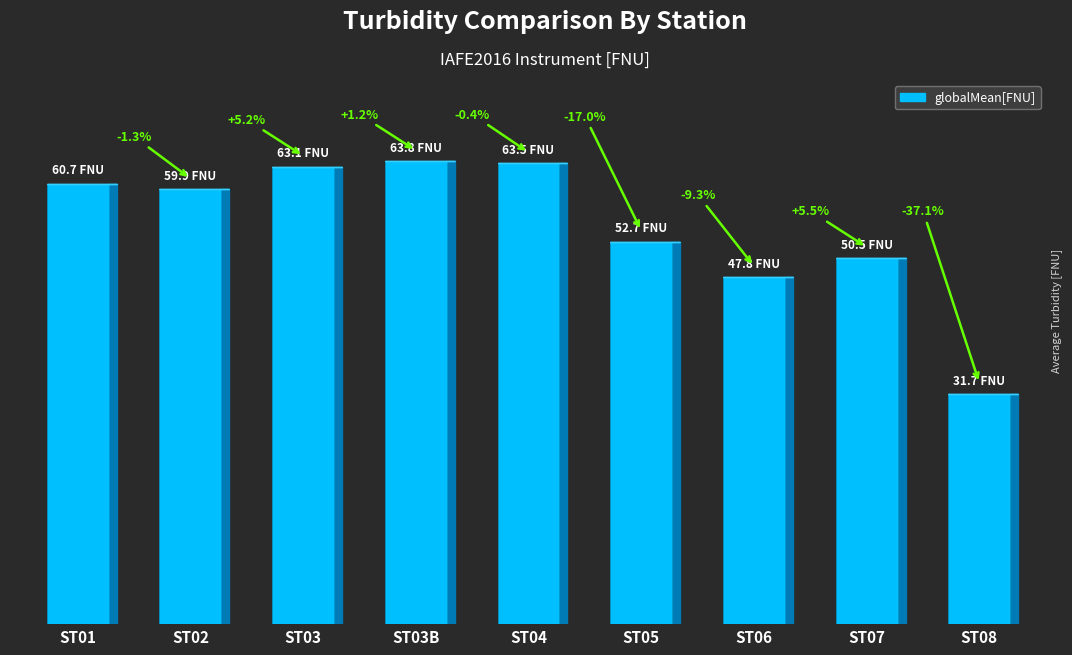

What is the average value?

54.9